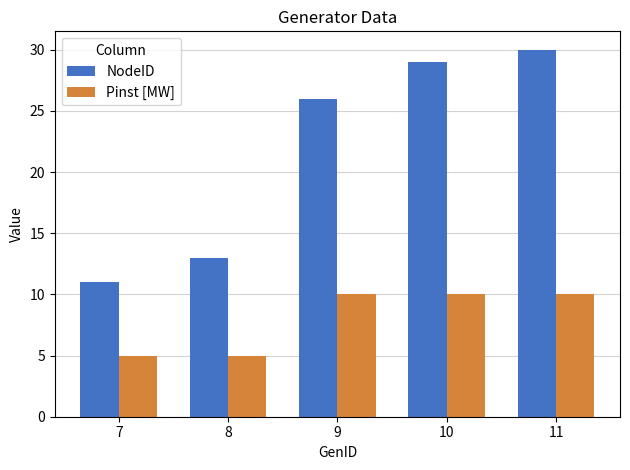

Is the value of Pinst [MW] at 10 greater than the value of NodeID at 7?

No